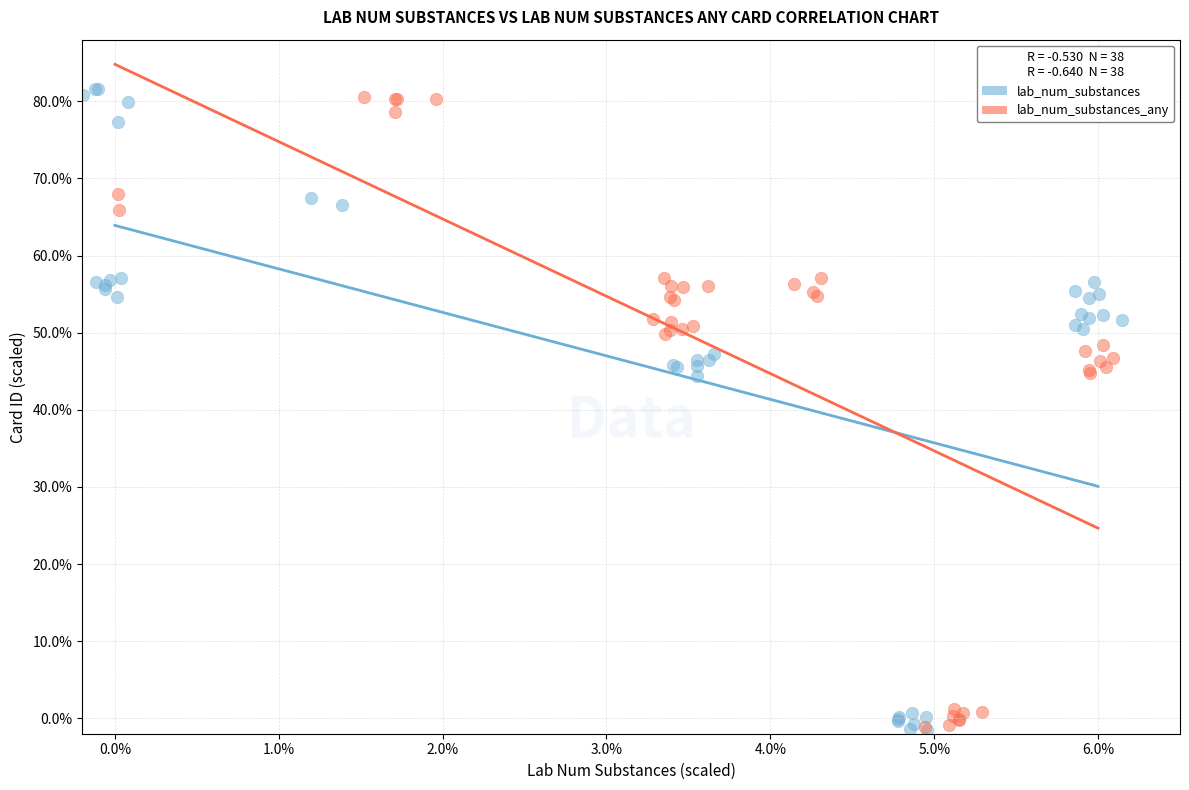

What are all the series names shown in the legend?

lab_num_substances, lab_num_substances_any